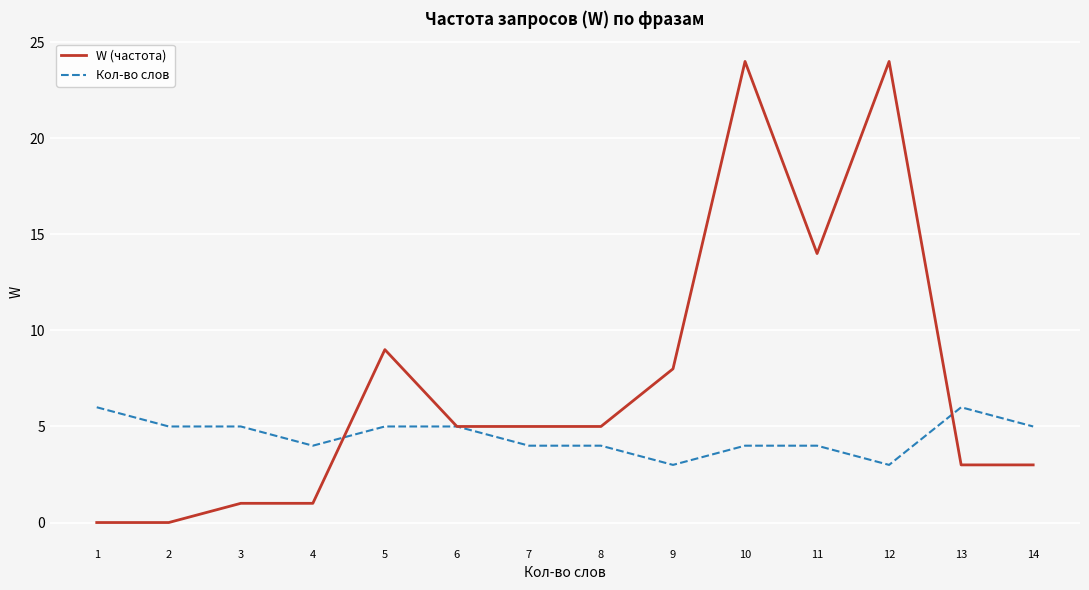

What is the greatest value displayed?

24